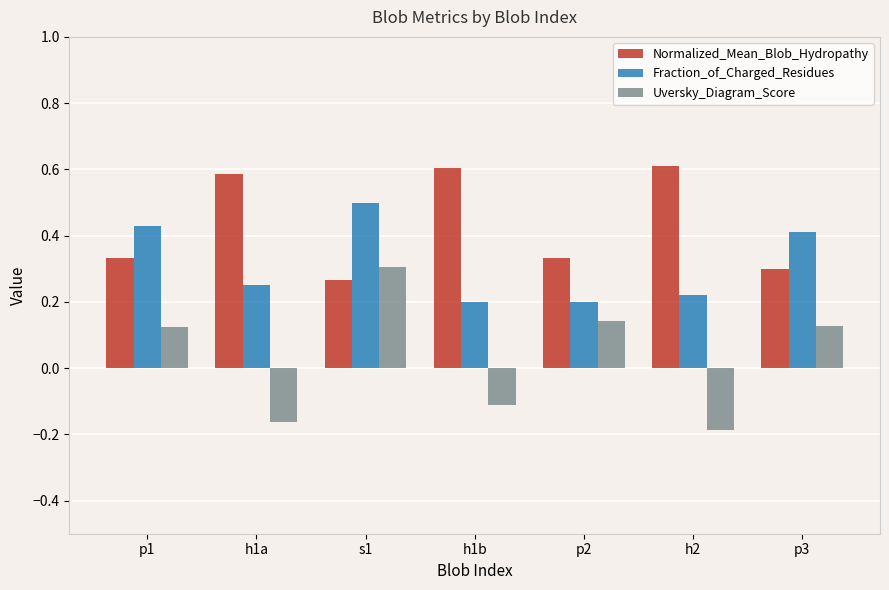

Is the value of Uversky_Diagram_Score at h2 greater than the value of Fraction_of_Charged_Residues at h1b?

No